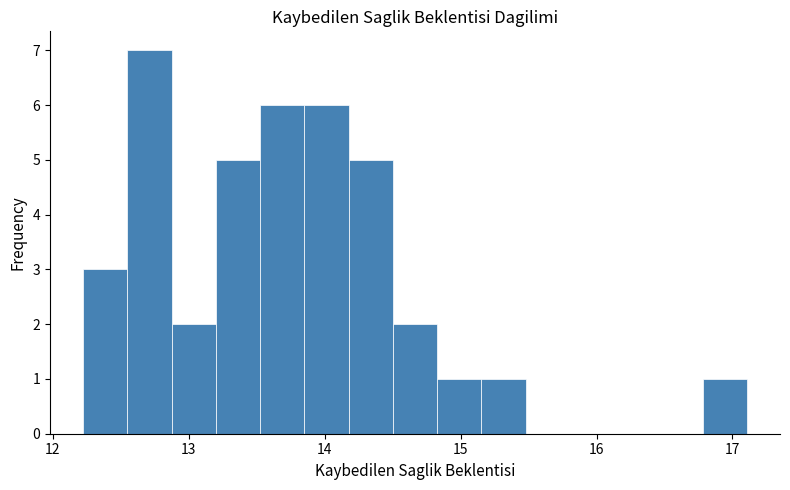

Around what value on the x-axis is the tallest bar? Give the approximate position of its centre, as read against the axis.

12.7